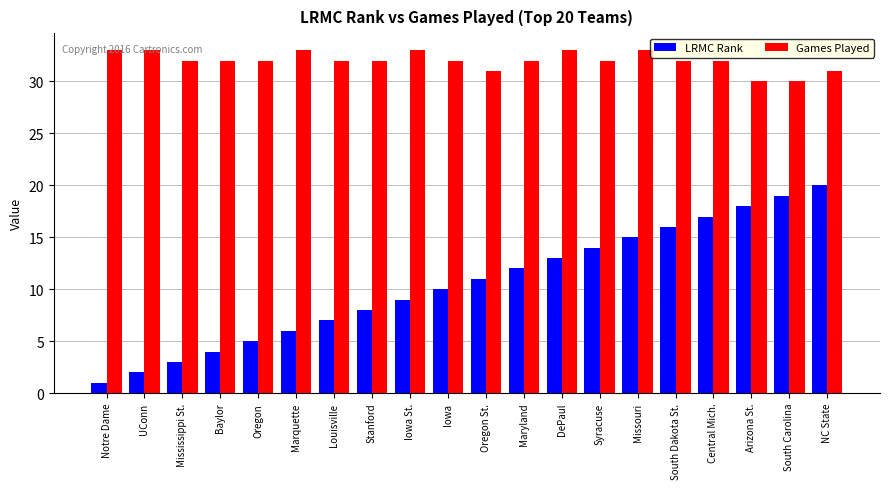

What is the sum of all LRMC Rank values?

210